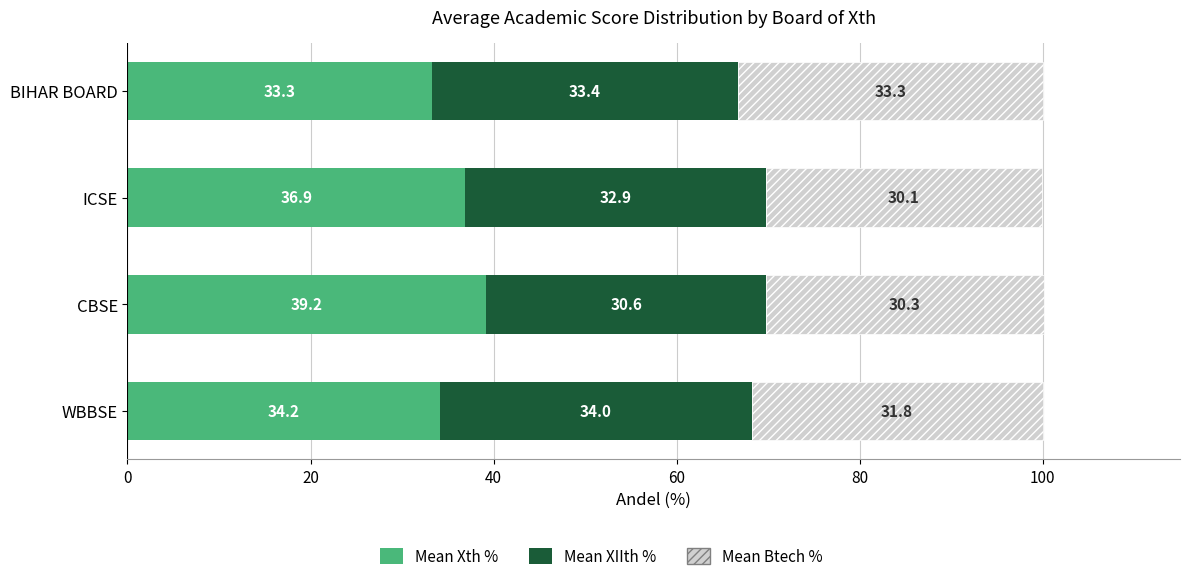

What is the total value across all series at BIHAR BOARD?

100.0